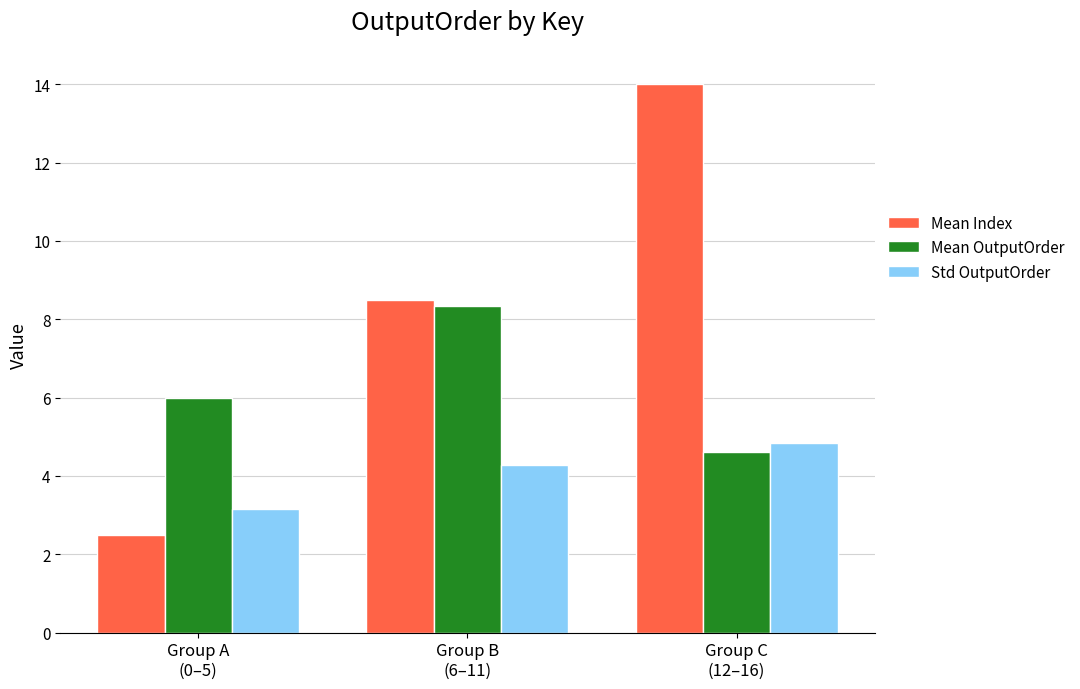

List the series in order of their overall mean, highest first.

Mean Index, Mean OutputOrder, Std OutputOrder